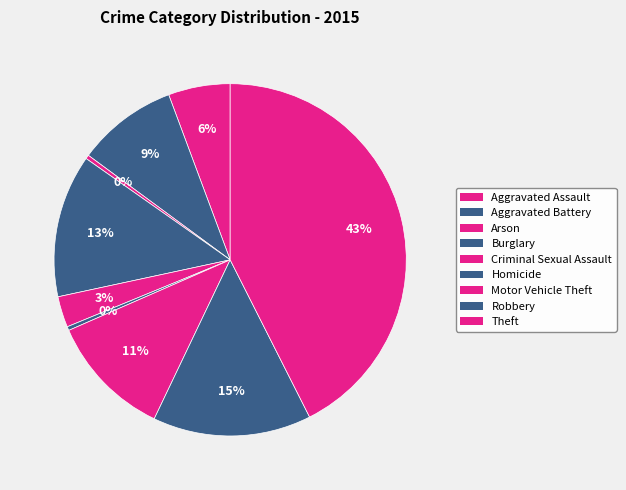

What is the largest slice in the pie chart?

Theft